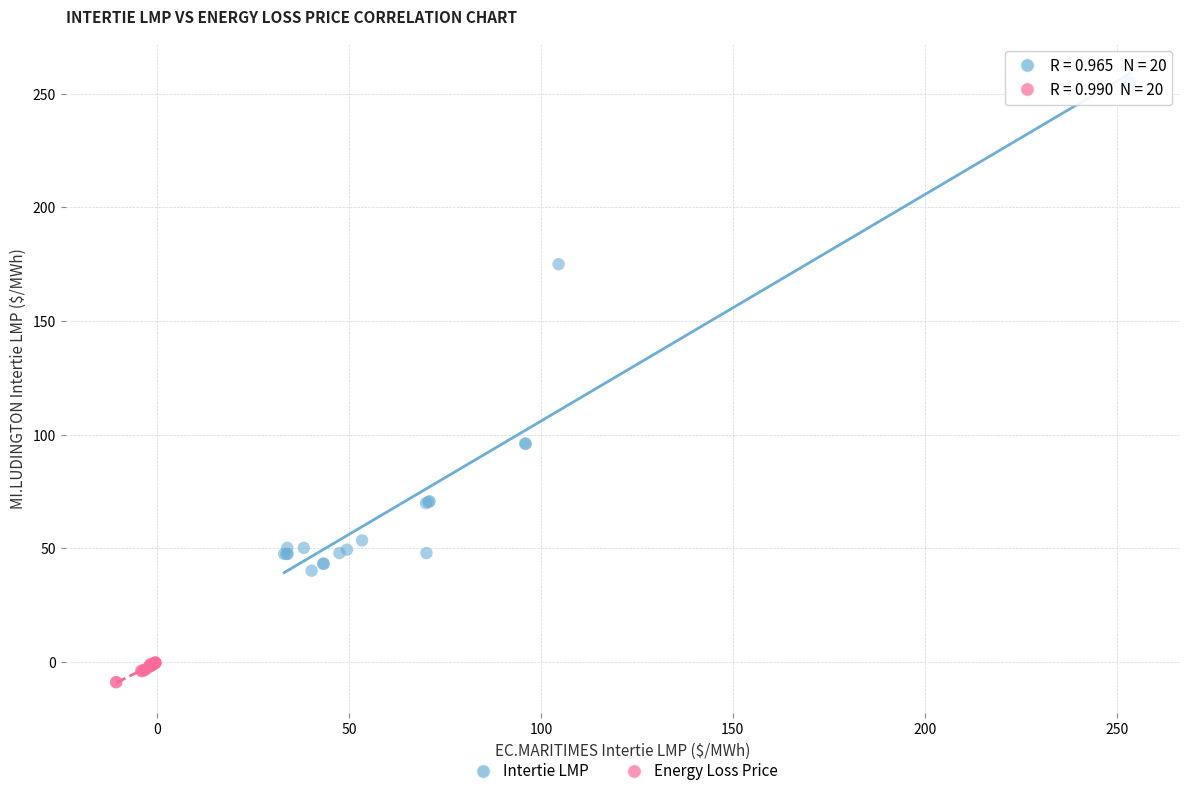

Which series contains the highest Y value?

Intertie LMP